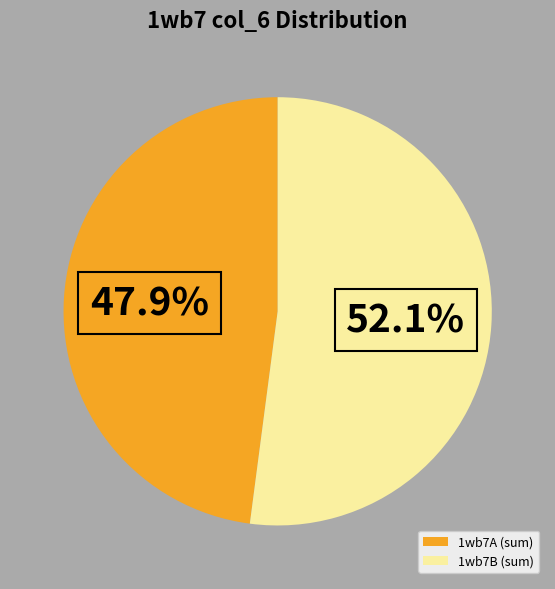

How many segments does this pie chart have?

2